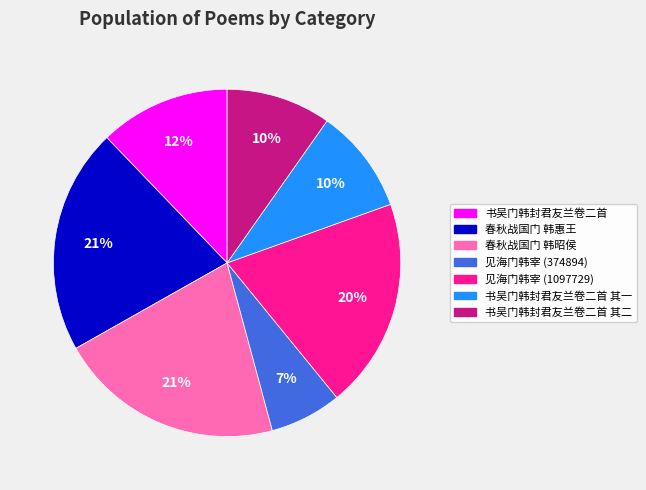

To the nearest percent, what is the difference between the largest and smallest slice percentages?

14%